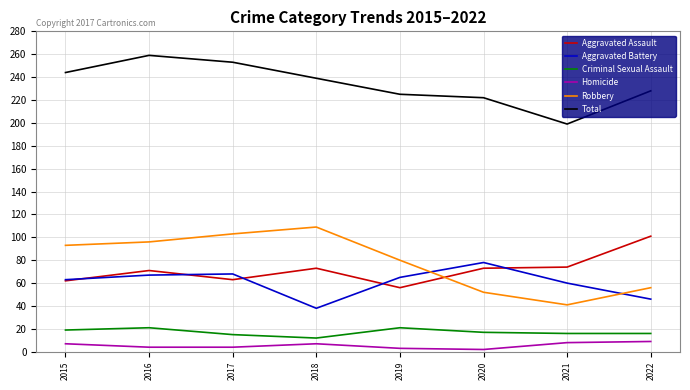

True or false: Criminal Sexual Assault and Aggravated Assault intersect in this chart.

False